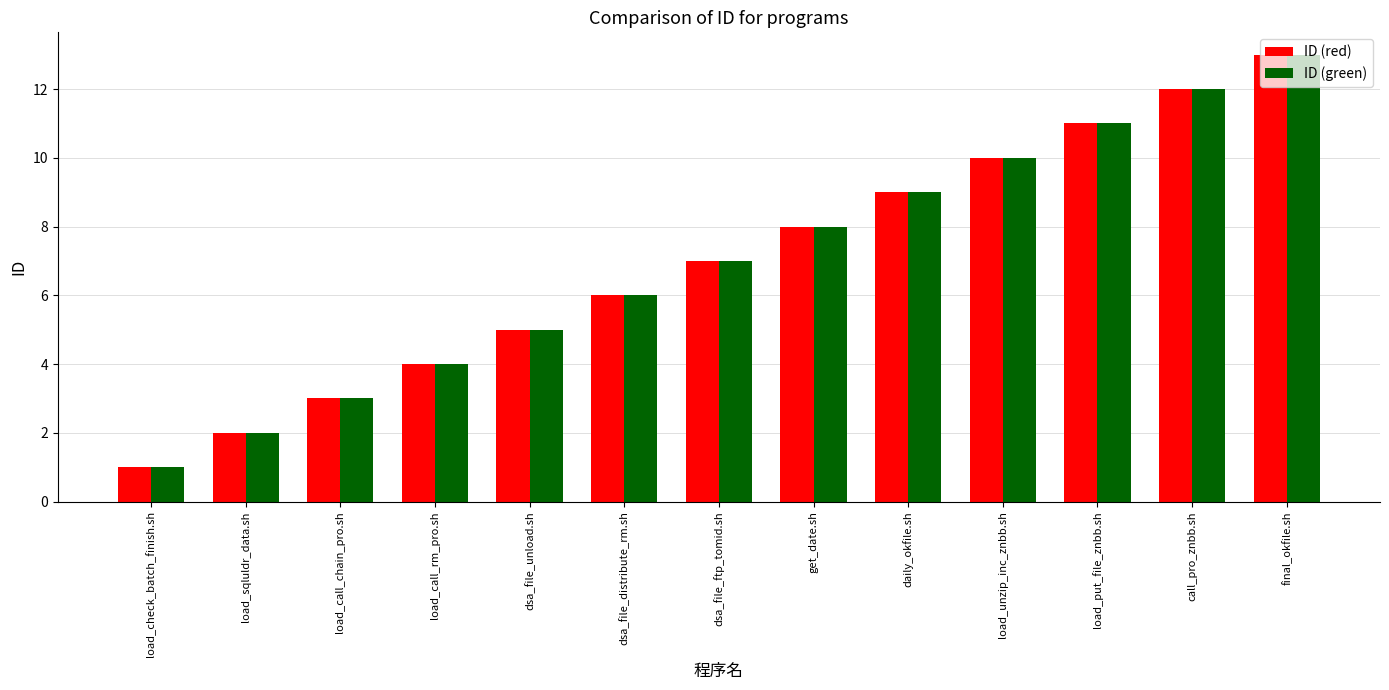

At which category does the chart reach its minimum across all series?

load_check_batch_finish.sh